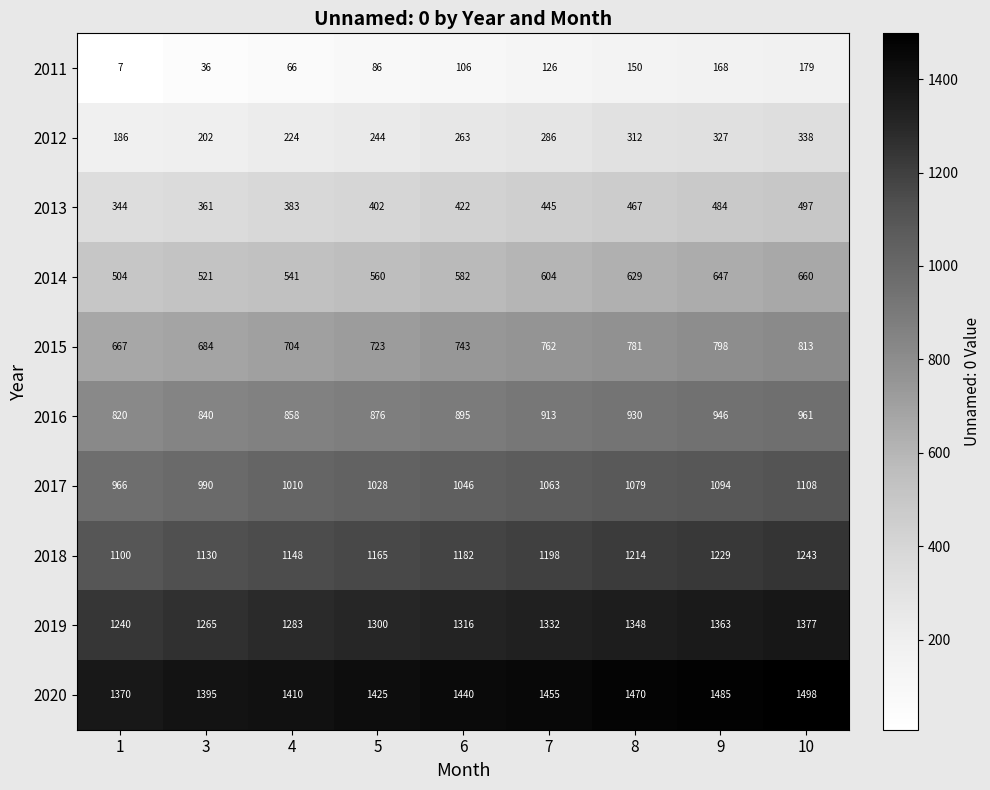

What is the sum of all 2019 values?

11824